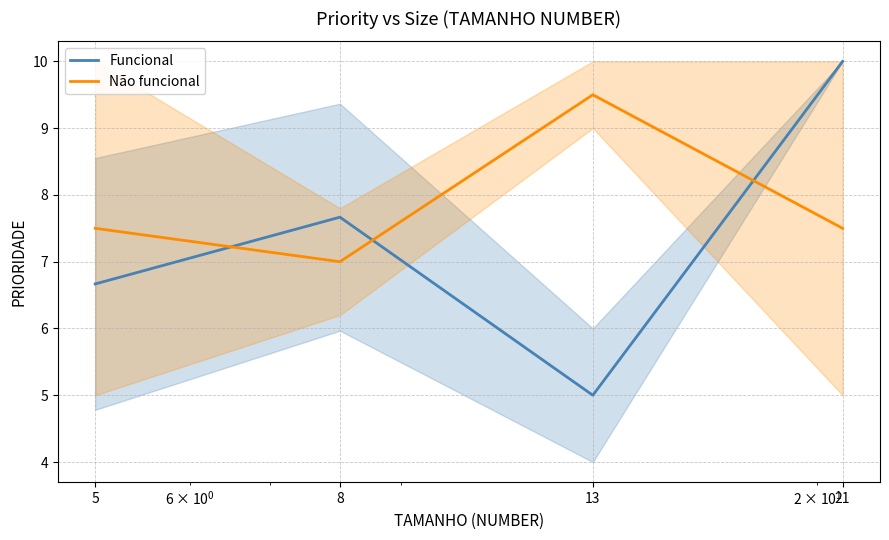

What is the minimum value for Funcional?

5.0